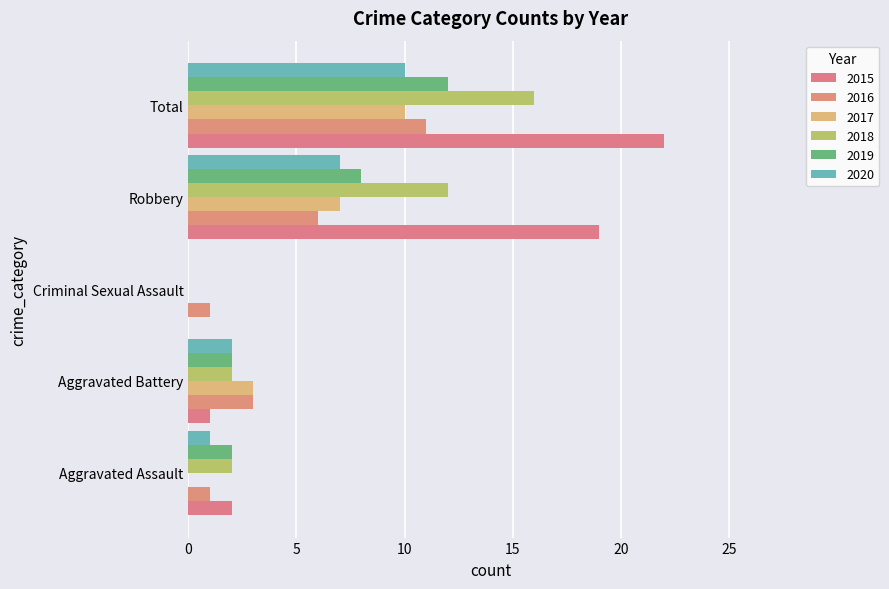

At which label is 2015 closest to 11?

Robbery